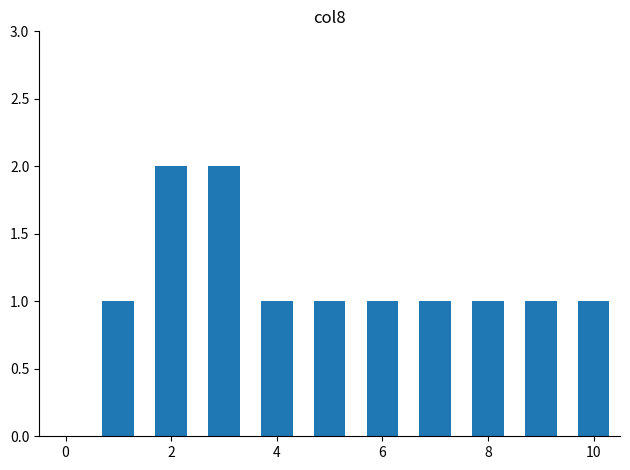

What is the maximum value shown in the chart?

2